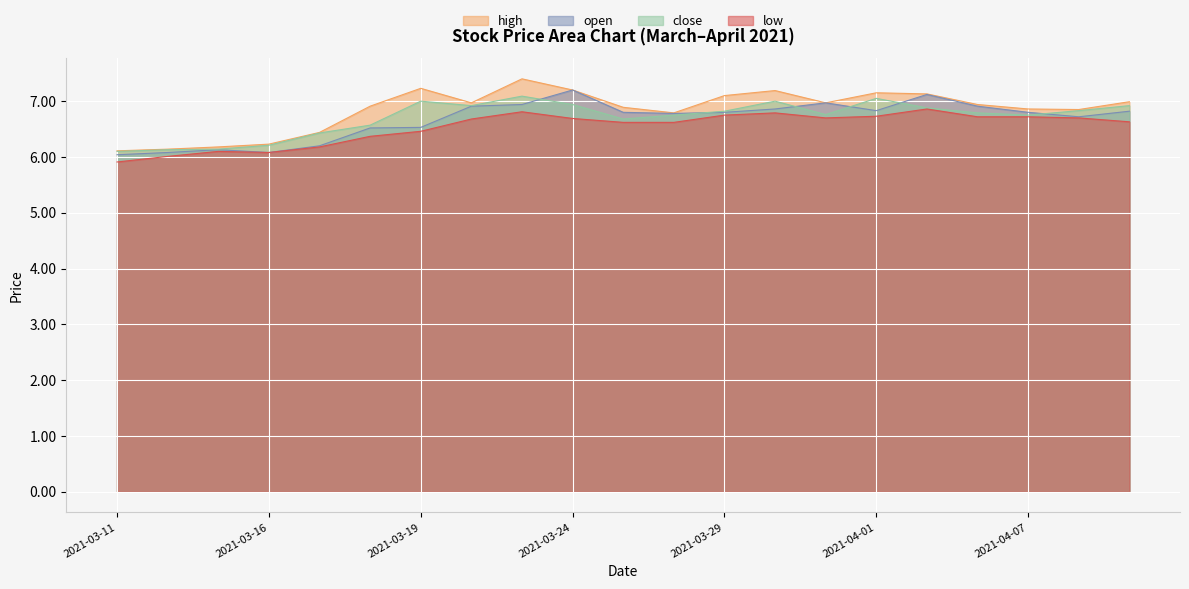

Reading left to right, what are all the values shown in this chart?

open: 2021-03-11=6.0	2021-03-12=6.1	2021-03-15=6.1	2021-03-16=6.1	2021-03-17=6.2	2021-03-18=6.5	2021-03-19=6.5	2021-03-22=6.9	2021-03-23=6.9	2021-03-24=7.2	2021-03-25=6.8	2021-03-26=6.8	2021-03-29=6.8	2021-03-30=6.9	2021-03-31=7.0	2021-04-01=6.8	2021-04-02=7.1	2021-04-06=6.9	2021-04-07=6.8	2021-04-08=6.7	2021-04-09=6.8
high: 2021-03-11=6.1	2021-03-12=6.1	2021-03-15=6.2	2021-03-16=6.2	2021-03-17=6.4	2021-03-18=6.9	2021-03-19=7.2	2021-03-22=7.0	2021-03-23=7.4	2021-03-24=7.2	2021-03-25=6.9	2021-03-26=6.8	2021-03-29=7.1	2021-03-30=7.2	2021-03-31=7.0	2021-04-01=7.2	2021-04-02=7.1	2021-04-06=6.9	2021-04-07=6.9	2021-04-08=6.8	2021-04-09=7.0
close: 2021-03-11=6.1	2021-03-12=6.1	2021-03-15=6.1	2021-03-16=6.2	2021-03-17=6.4	2021-03-18=6.6	2021-03-19=7.0	2021-03-22=6.9	2021-03-23=7.1	2021-03-24=6.9	2021-03-25=6.7	2021-03-26=6.8	2021-03-29=6.8	2021-03-30=7.0	2021-03-31=6.8	2021-04-01=7.0	2021-04-02=6.9	2021-04-06=6.8	2021-04-07=6.8	2021-04-08=6.8	2021-04-09=6.9
low: 2021-03-11=5.9	2021-03-12=6.0	2021-03-15=6.1	2021-03-16=6.1	2021-03-17=6.2	2021-03-18=6.4	2021-03-19=6.5	2021-03-22=6.7	2021-03-23=6.8	2021-03-24=6.7	2021-03-25=6.6	2021-03-26=6.6	2021-03-29=6.8	2021-03-30=6.8	2021-03-31=6.7	2021-04-01=6.7	2021-04-02=6.9	2021-04-06=6.7	2021-04-07=6.7	2021-04-08=6.7	2021-04-09=6.6